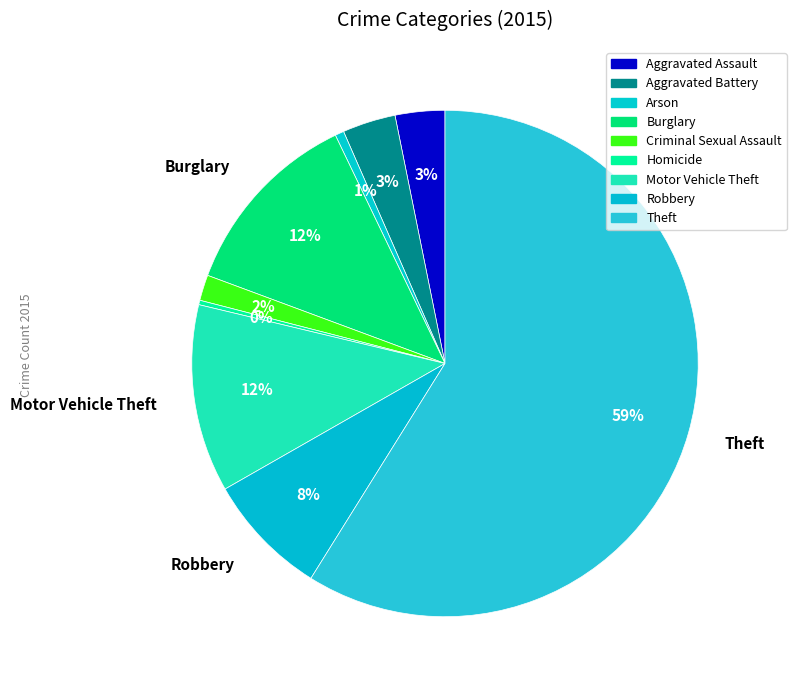

Which category accounts for the majority?

Theft